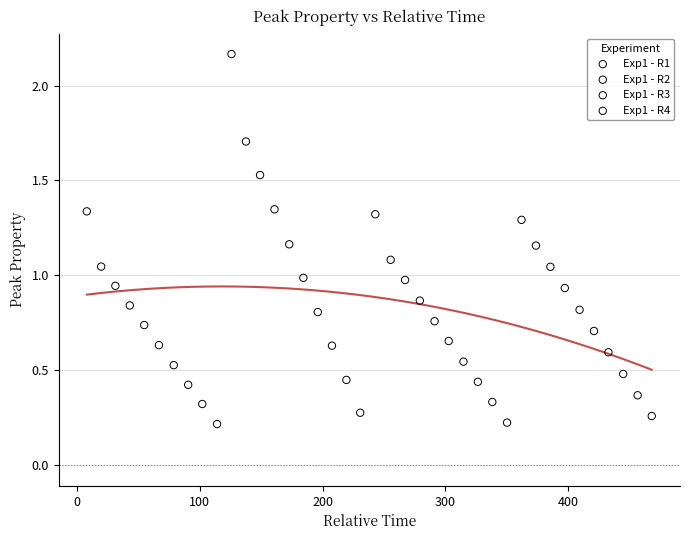

Which series contains the highest Y value?

Exp1 - R2